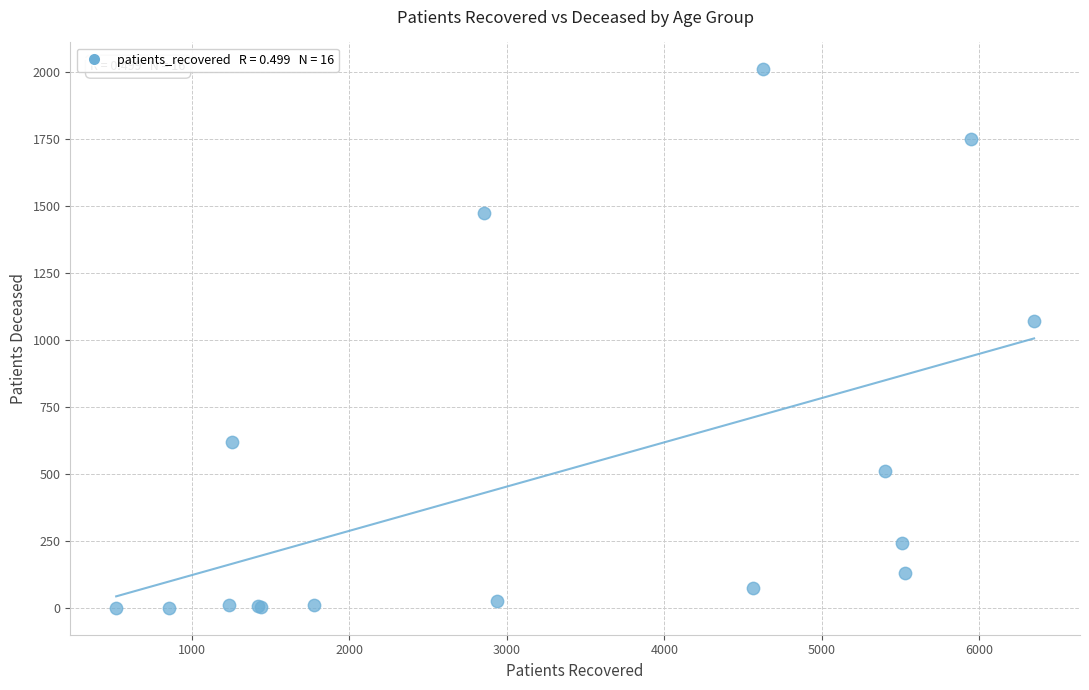

What Y value in the scatter plot is closest to 1005?

1072